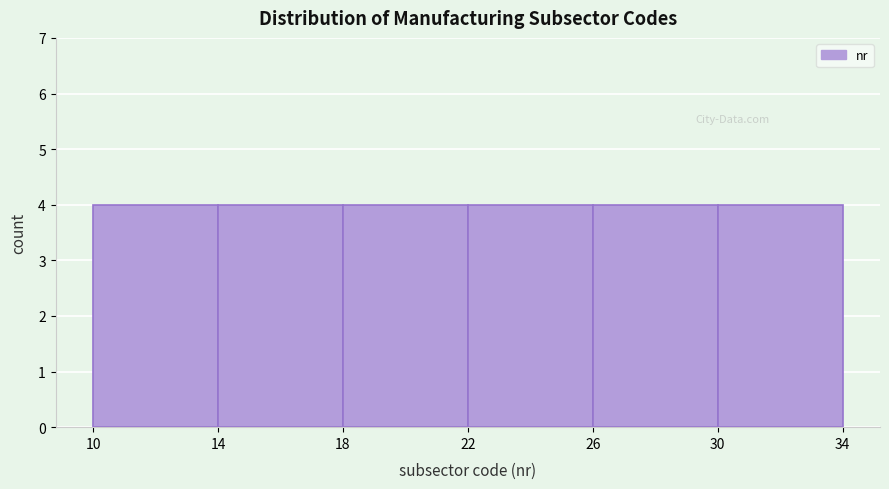

Reading left to right, list every bar in this chart as the range it spans on the x-axis followed by its height. The values are not printed on the chart, so give them approximately, as read against the axis.

10 to 14: 4
14 to 18: 4
18 to 22: 4
22 to 26: 4
26 to 30: 4
30 to 34: 4